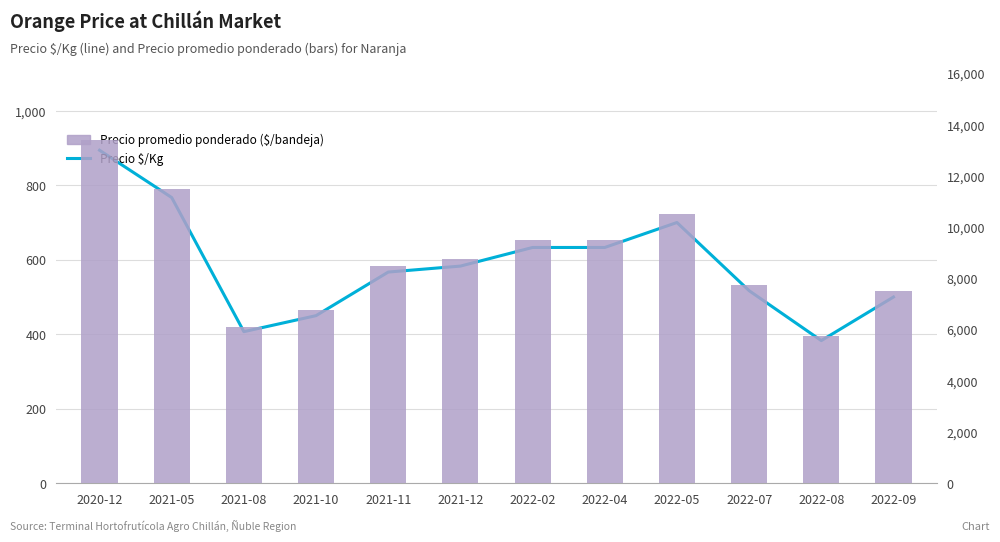

True or false: Precio promedio ponderado has a value of 7080 at 2022-05.

False